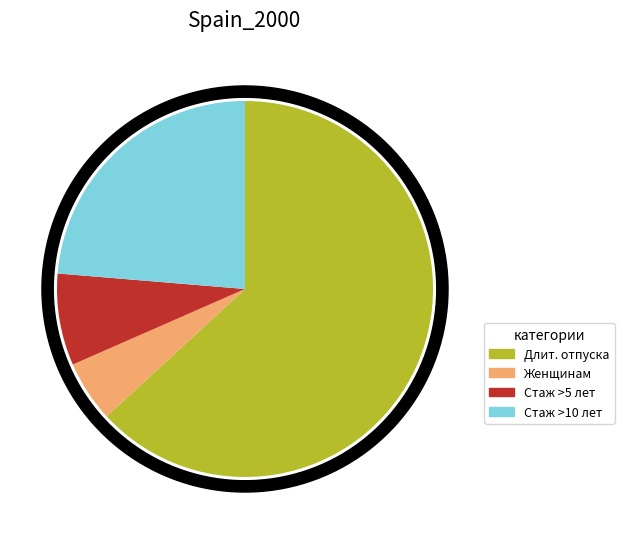

The Длительность отпуска по КЗоТу slice represents 63% of the pie. True or false?

True